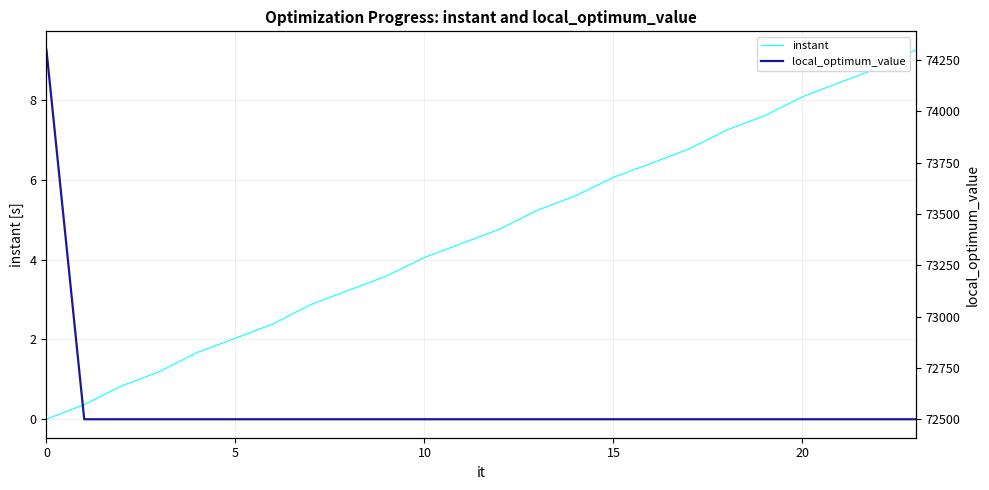

True or false: local_optimum_value has a value of 18524.4 at 16.

False